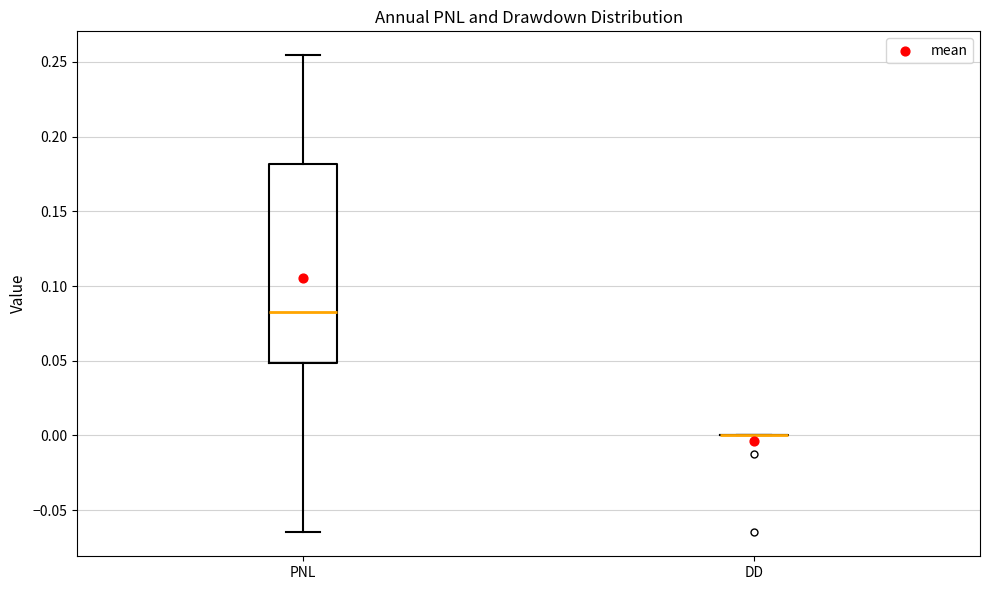

Where is the lower edge of the box for PNL on the y-axis? The values are not printed on the chart, so give them approximately, as read against the axis.

0.050